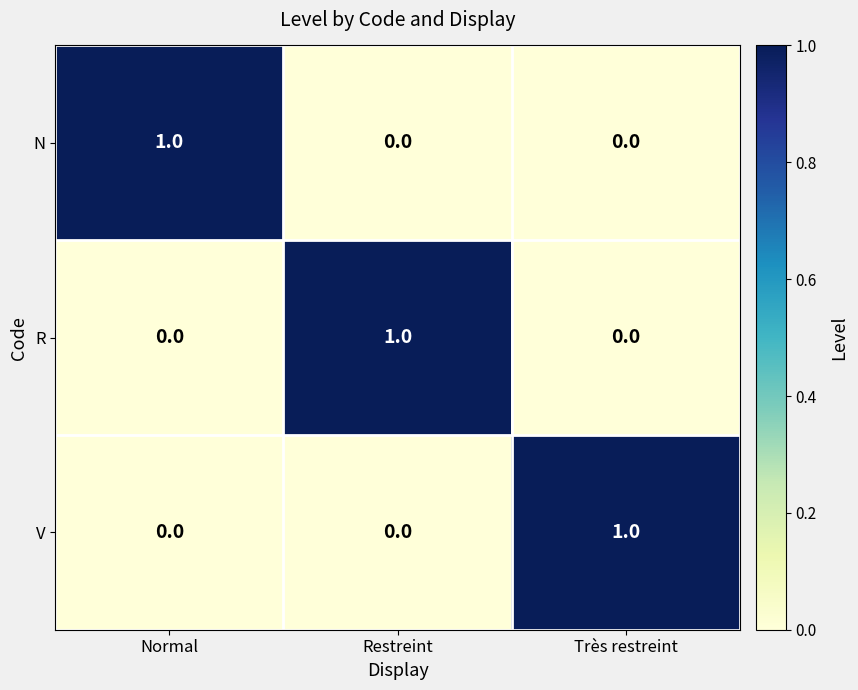

What is the total value across all series at Restreint?

1